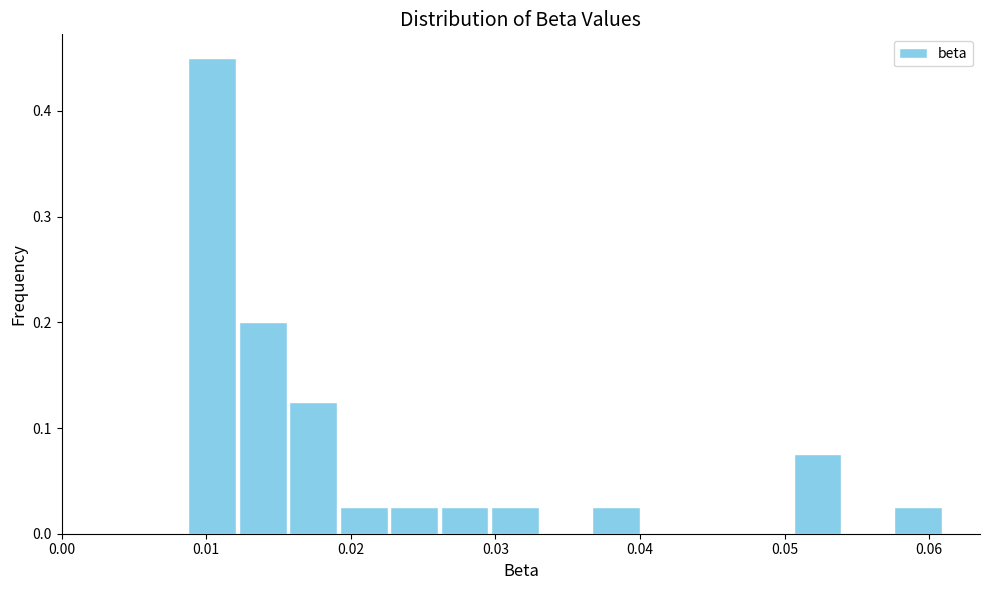

Around what value on the x-axis is the tallest bar? Give the approximate position of its centre, as read against the axis.

0.010